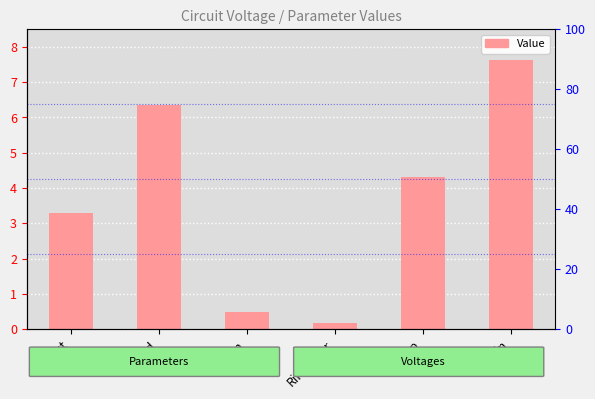

What is the label of the 6th bar from the right?

Vout